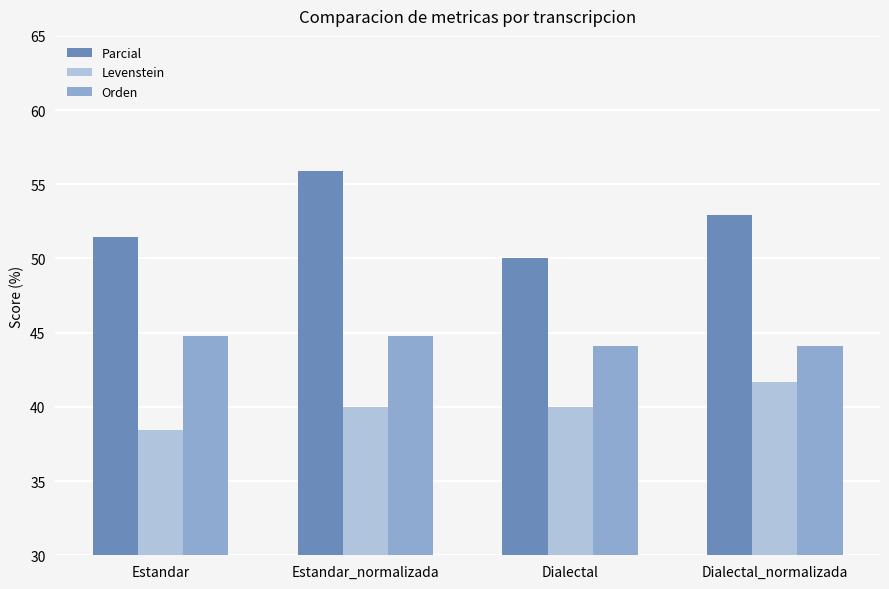

What is the maximum value for Parcial?

55.9